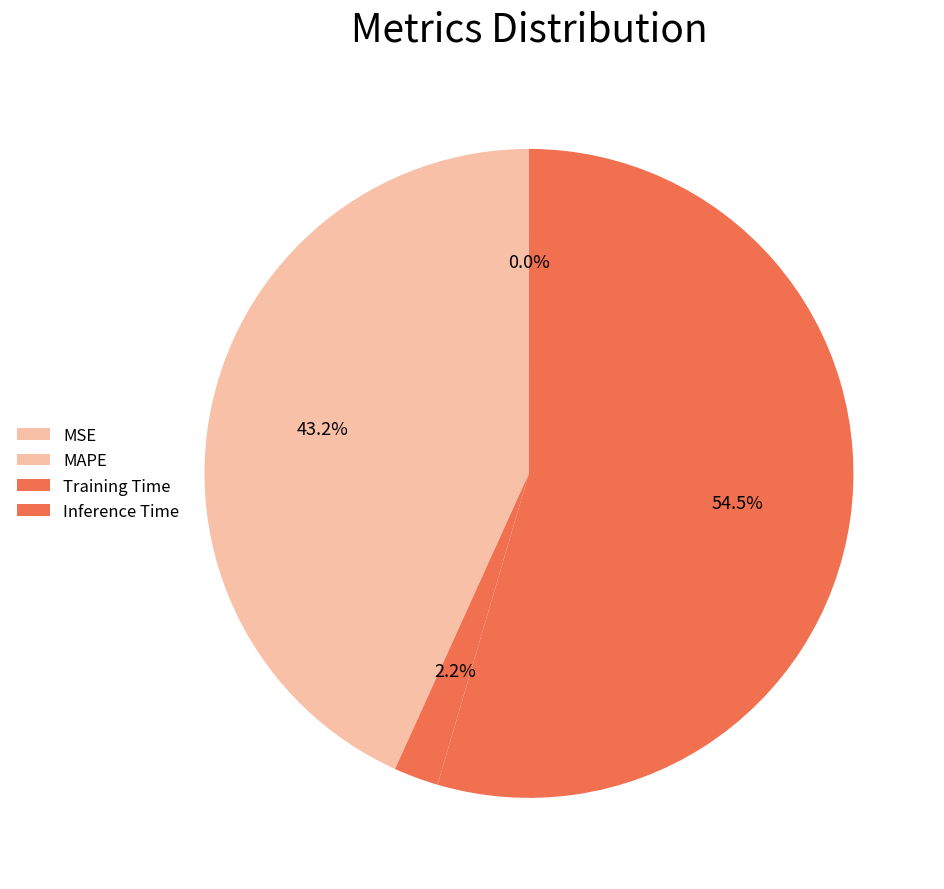

To the nearest percent, what percentage of the pie is MAPE?

43%